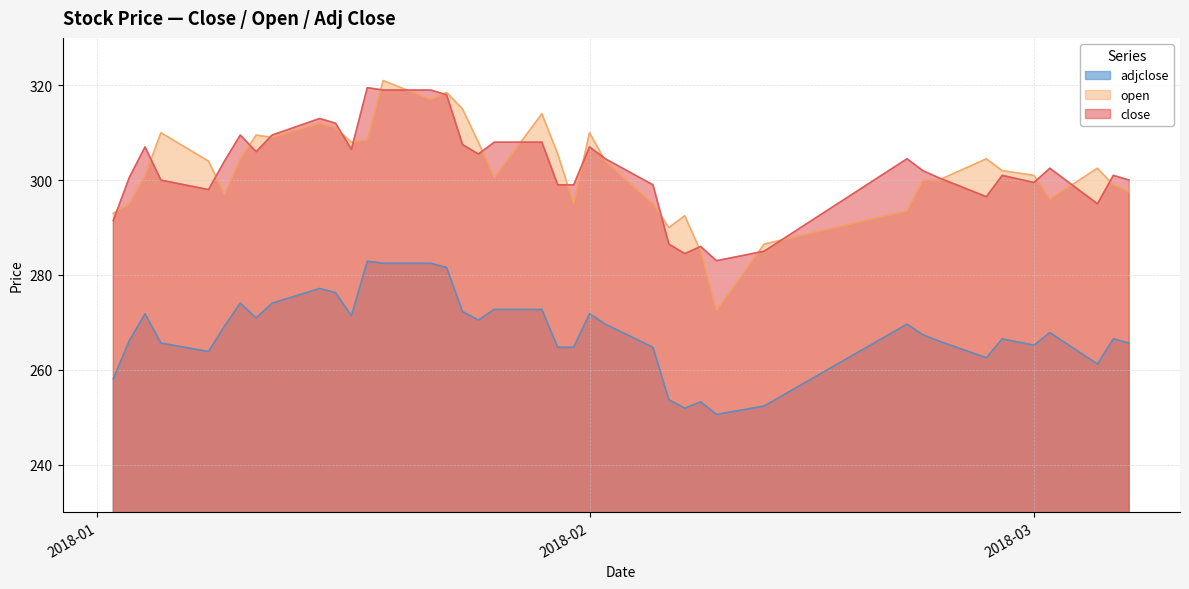

Rank the series at 2018-03-02 from lowest to highest value.

adjclose, open, close